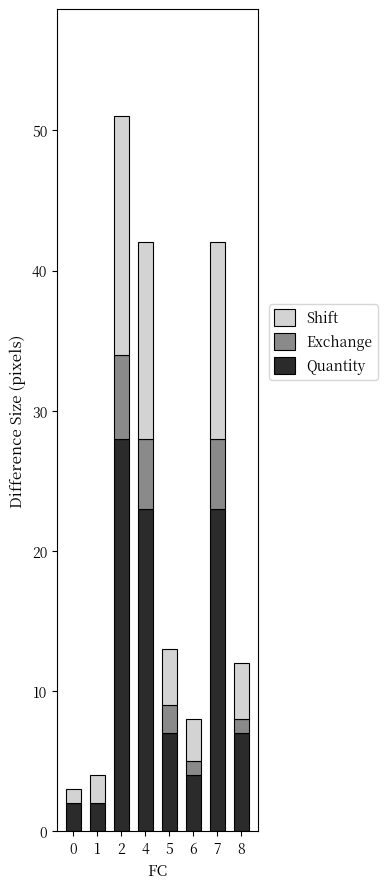

True or false: Quantity has a value of 19 at 2.

False